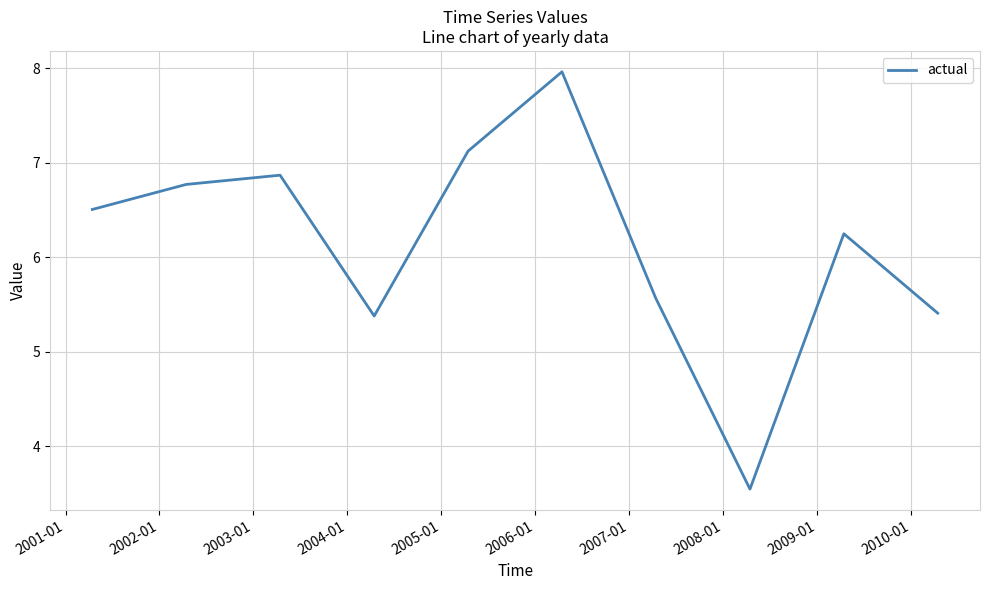

What is the maximum value shown in the chart?

8.0